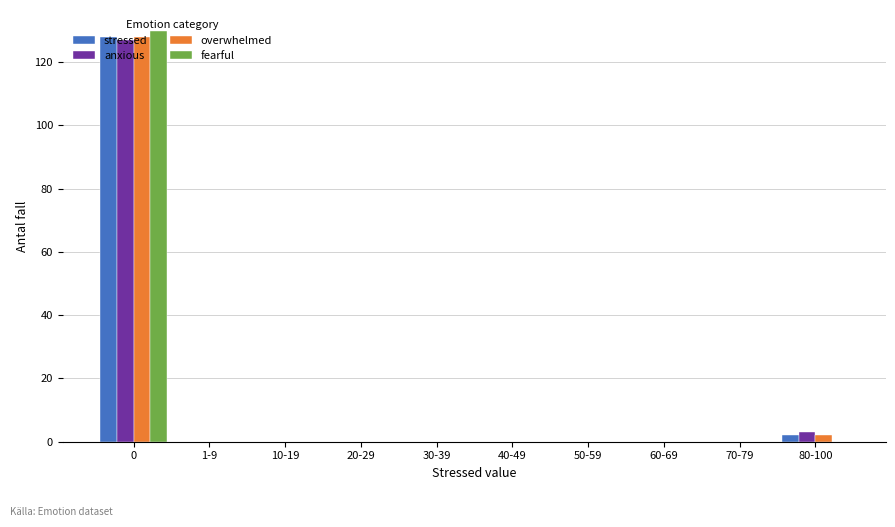

What is the greatest value displayed?

130